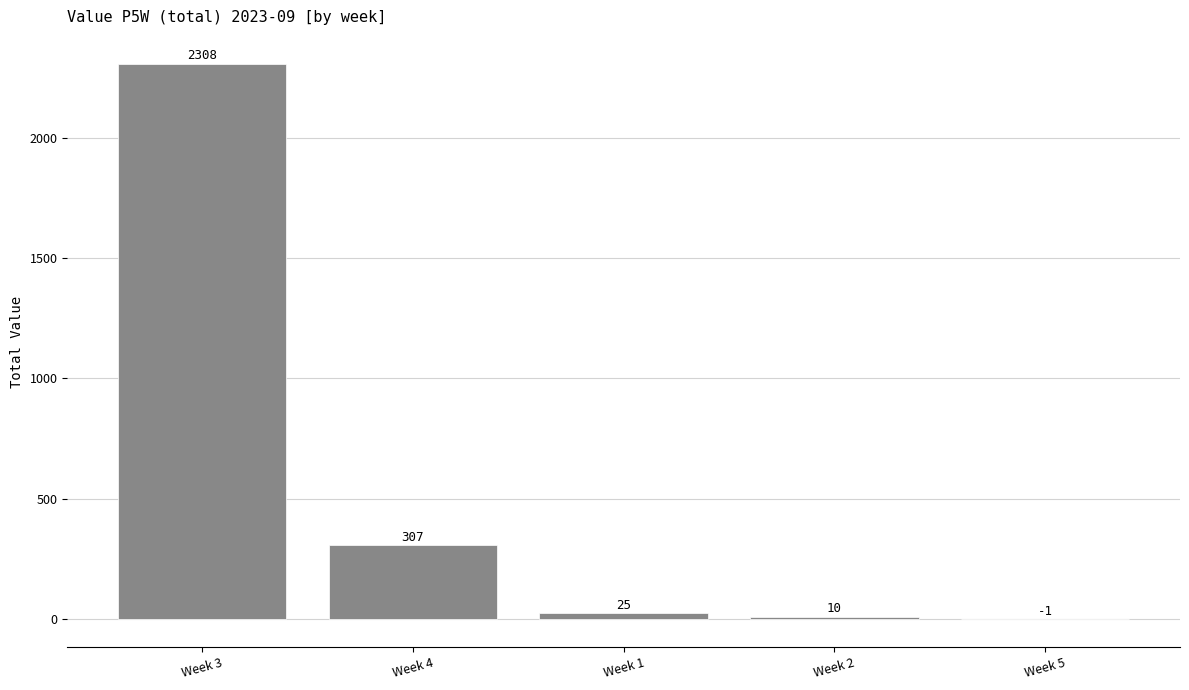

True or false: the data shows 3826 at Week 3.

False